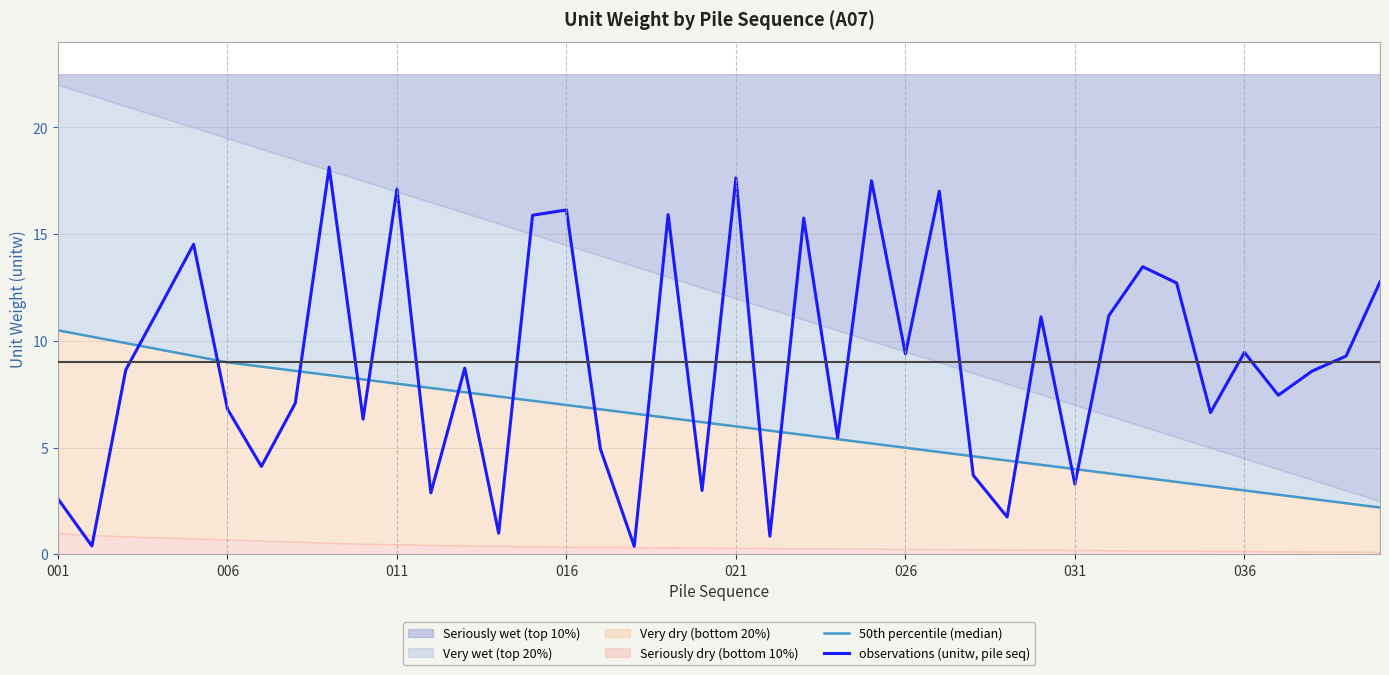

How many interior local valleys does the observations (unitw, pile seq) series have?

14